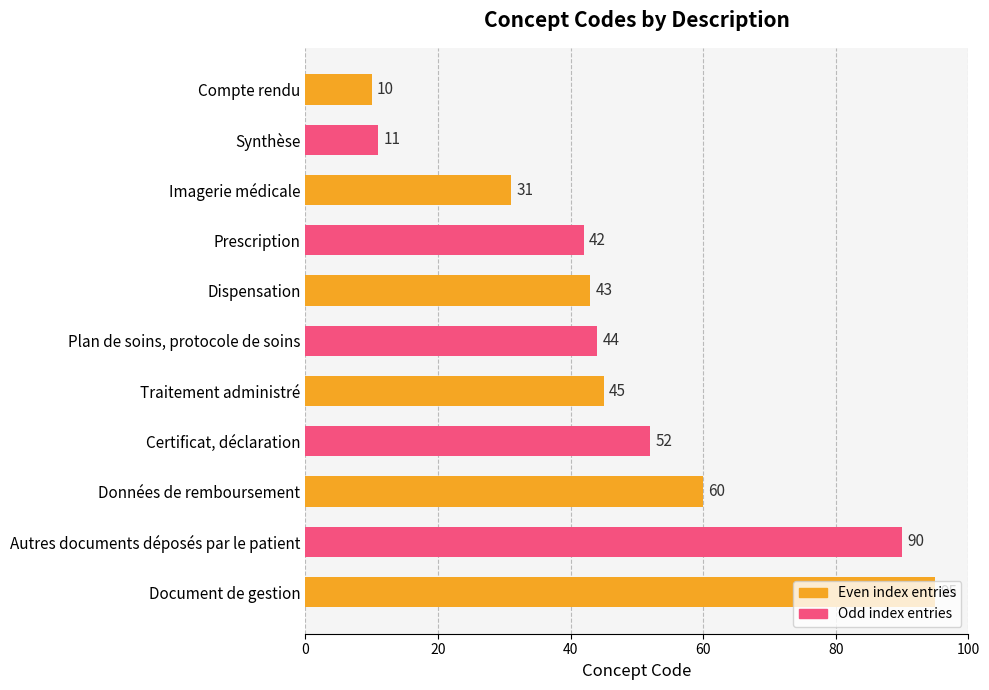

What is the smallest value displayed?

10